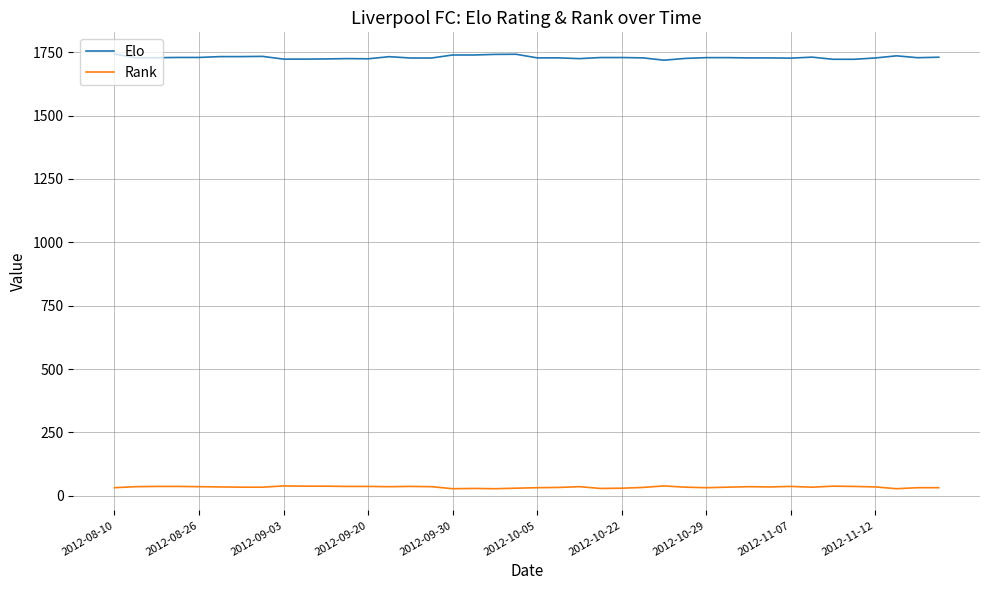

Rank the series by their average value, from highest to lowest.

Elo, Rank